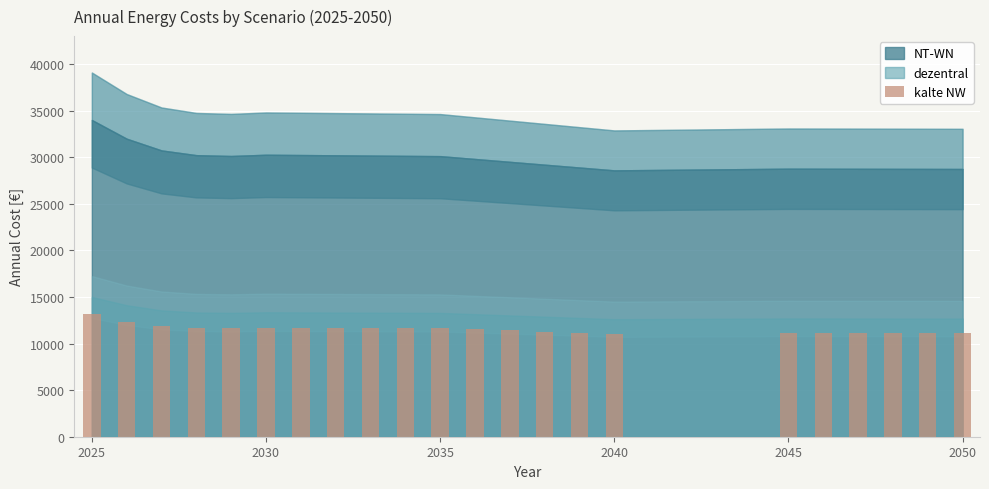

What is the value of the 22nd bar from the left?

11112.5